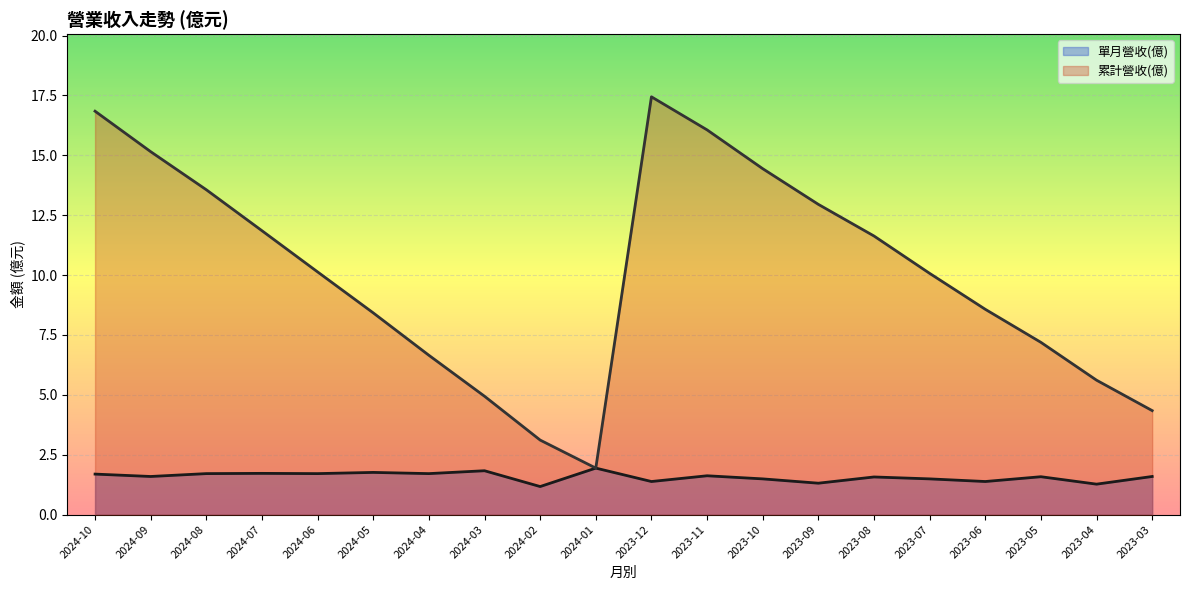

How many lines are shown in the chart?

2